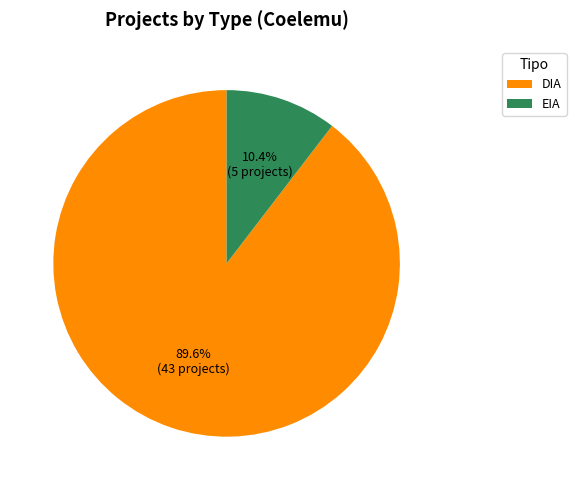

To the nearest percent, what is the combined percentage of DIA and EIA?

100%